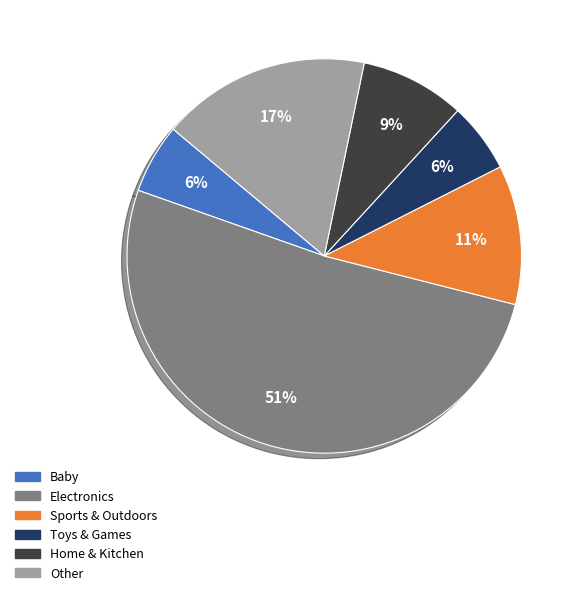

Count the number of slices in the pie.

6